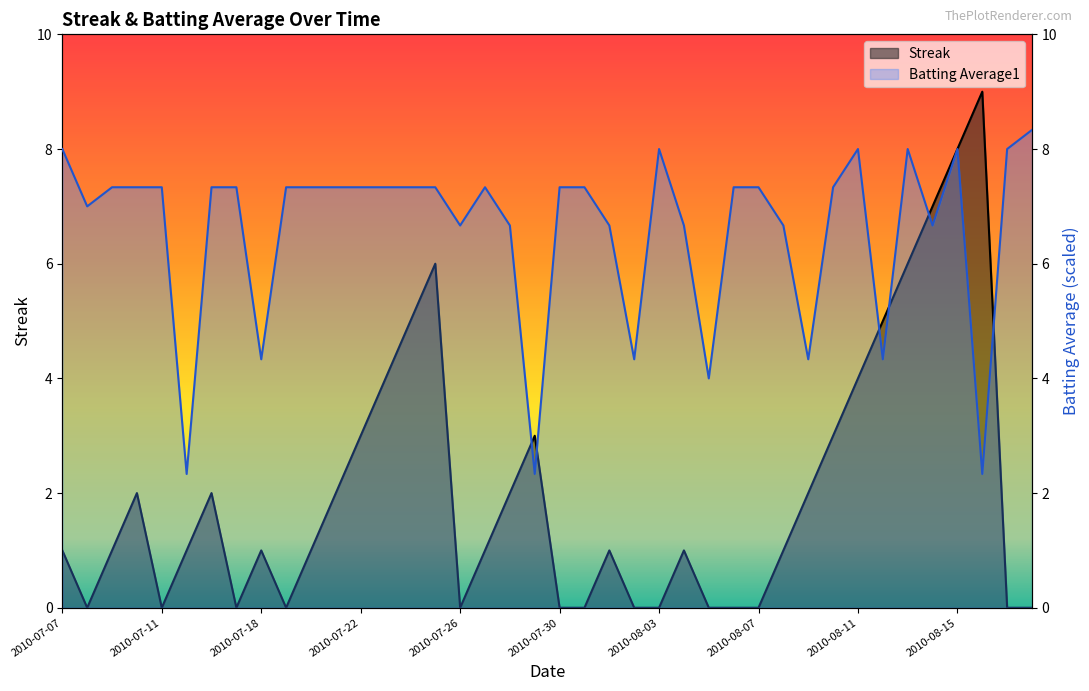

What is the value of the Batting Average1 point at the 15th from the left?

7.3